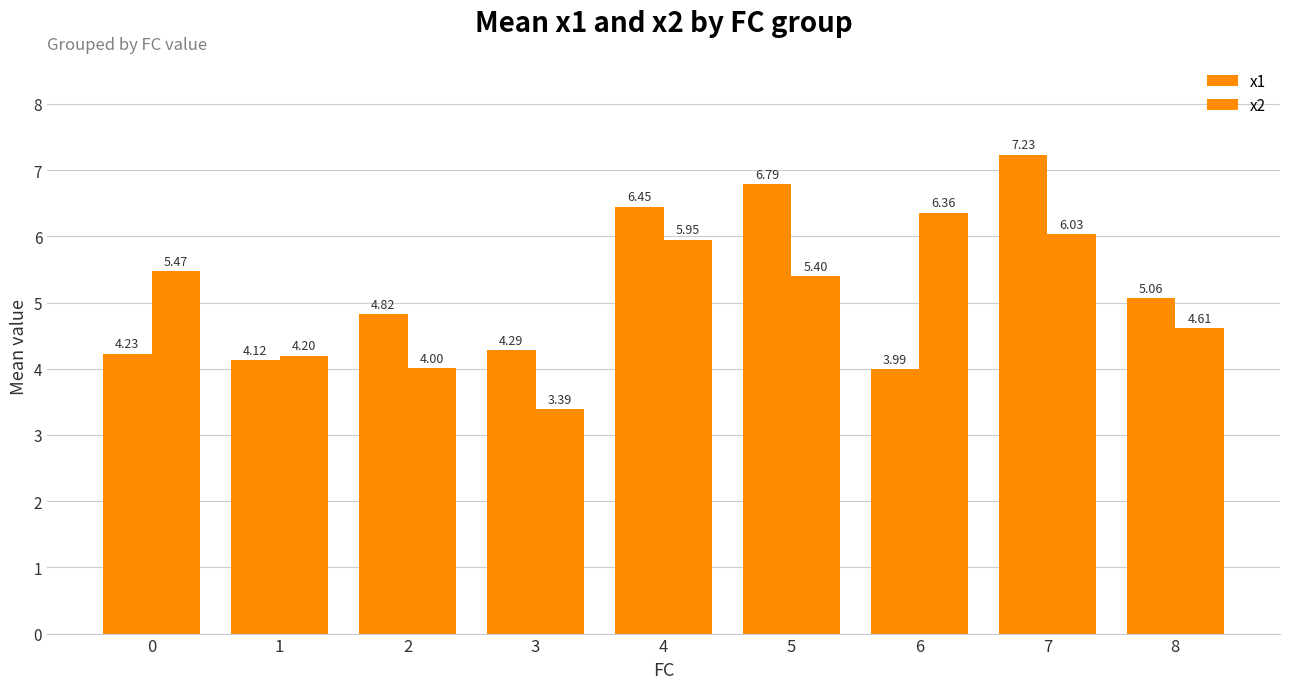

How many bars are there in each group?

2